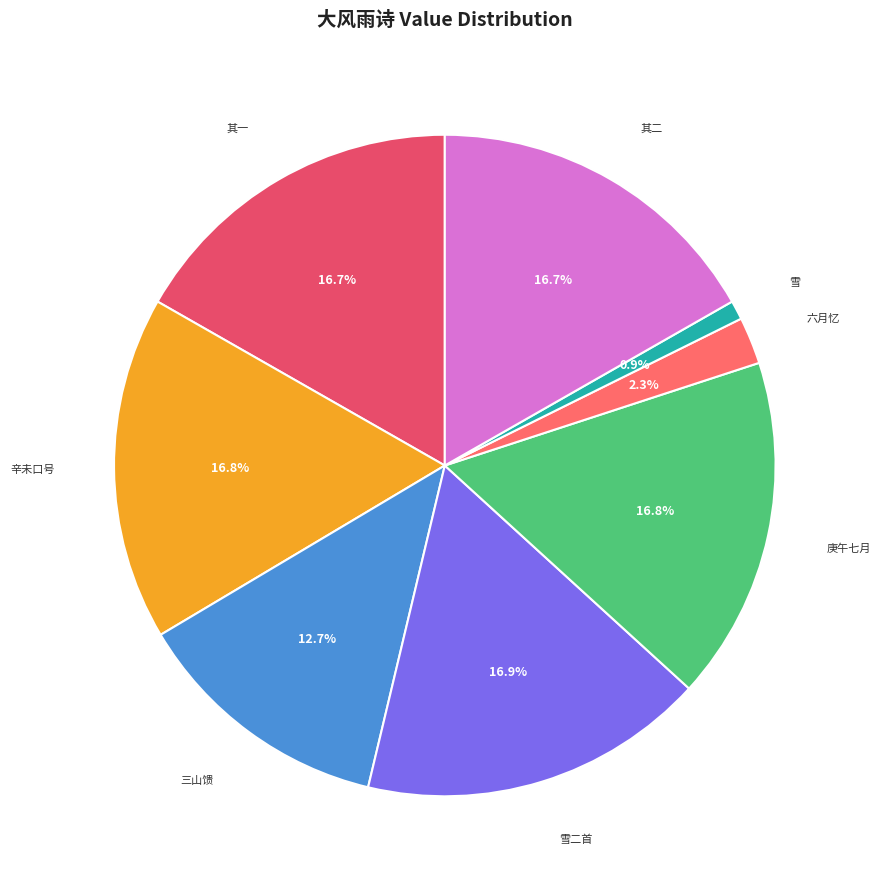

Which has a higher value, 雪二首 or 六月忆?

雪二首